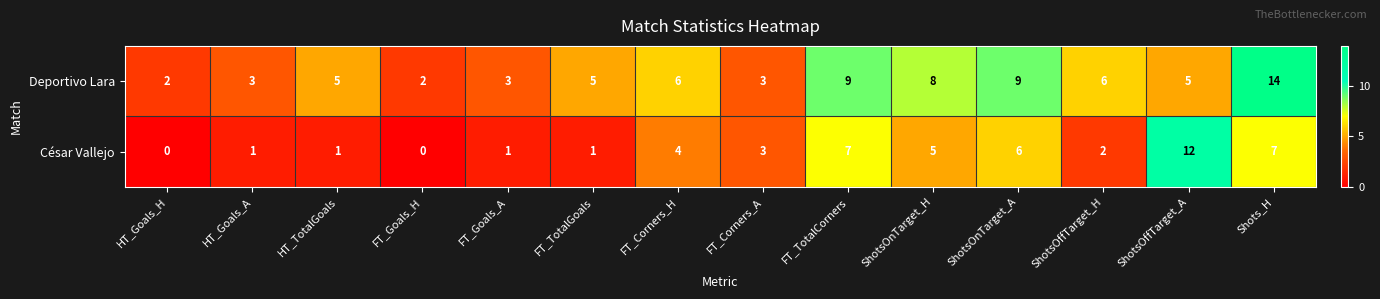

What is the difference between the maximum and minimum values in the César Vallejo series?

12